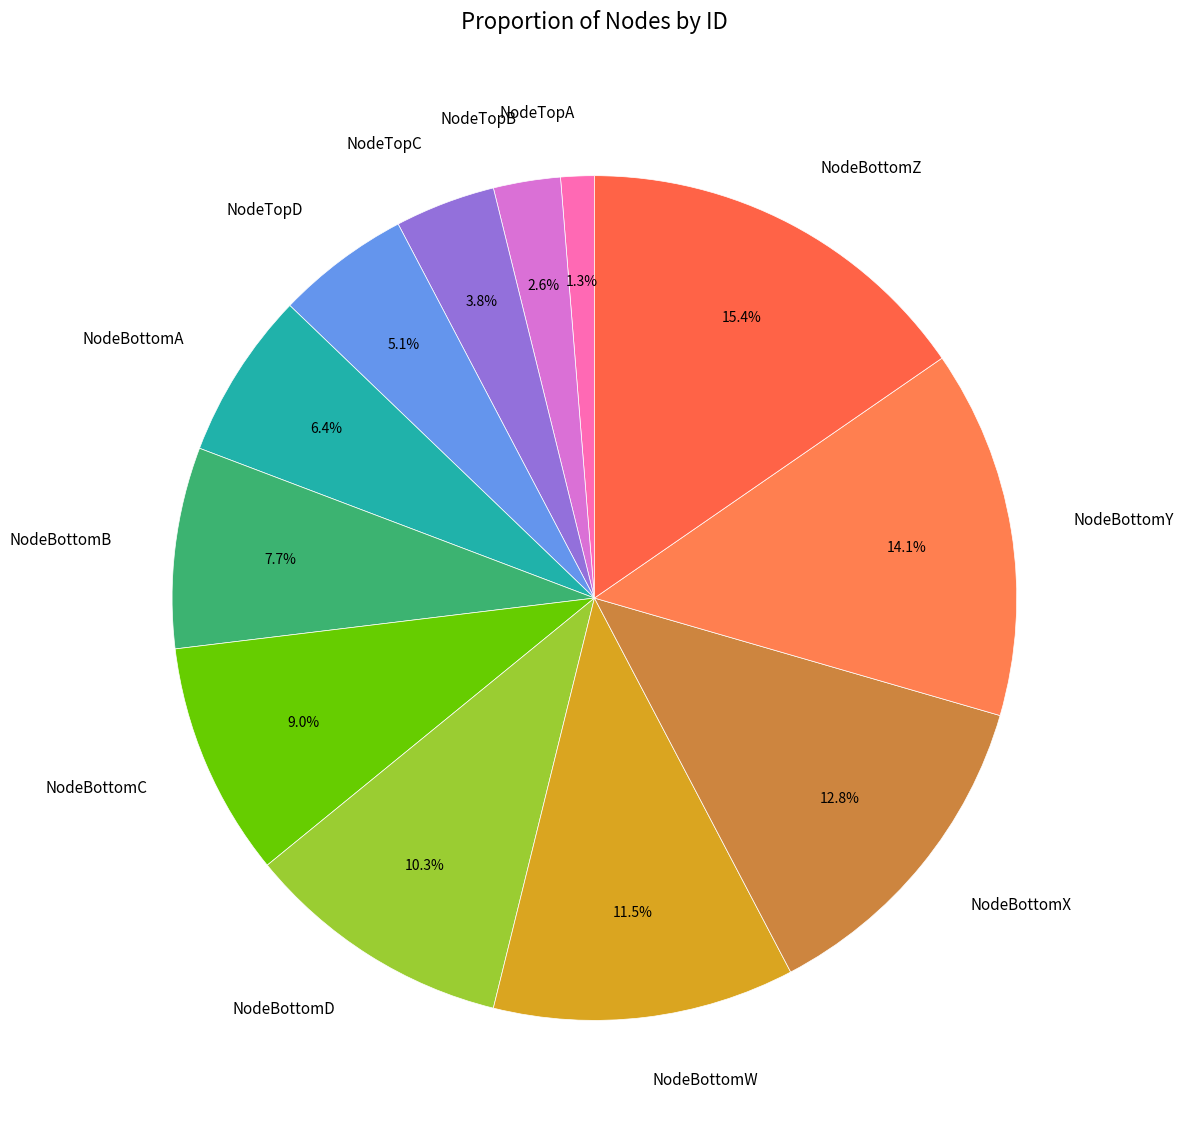

To the nearest percent, what is the average slice percentage?

8%